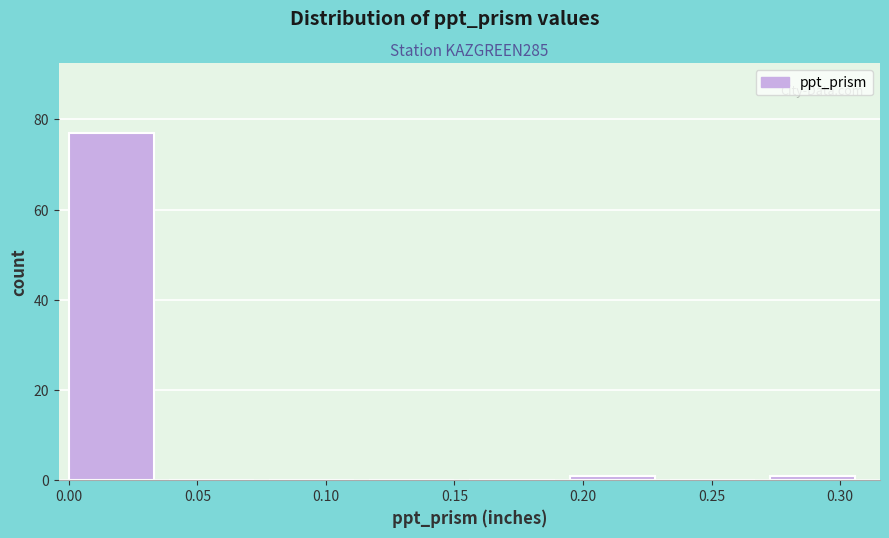

Reading left to right, transcribe this chart: for each bar, give the range it covers on the x-axis and its height. Neither the bar edges nor the heights are printed on the chart, so give them approximately, as read against the axes.

0.000 to 0.040: 78
0.040 to 0.080: 0
0.080 to 0.115: 0
0.115 to 0.155: 0
0.155 to 0.195: 0
0.195 to 0.235: under 2
0.235 to 0.275: 0
0.275 to 0.310: under 2